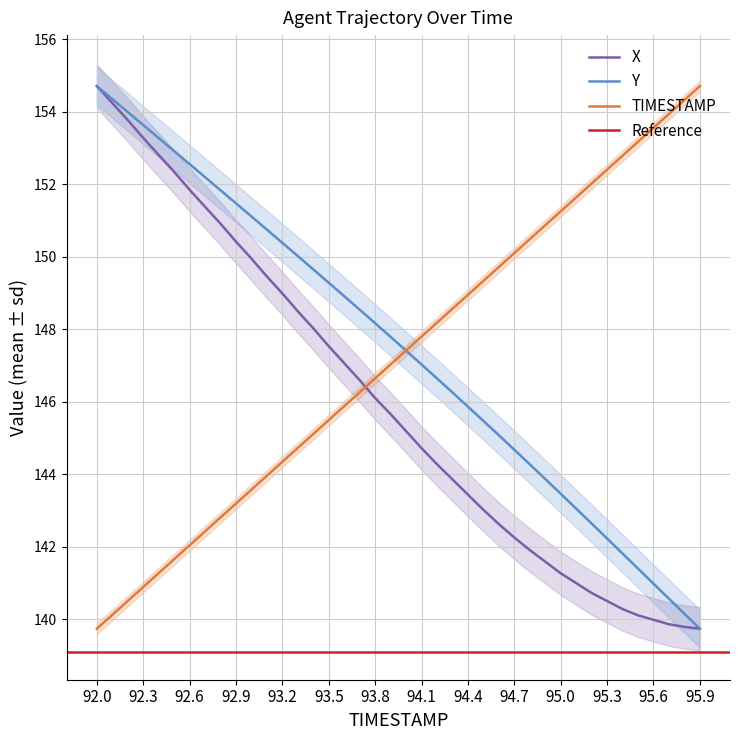

The TIMESTAMP series shows 260.9 at 93.5. True or false?

False